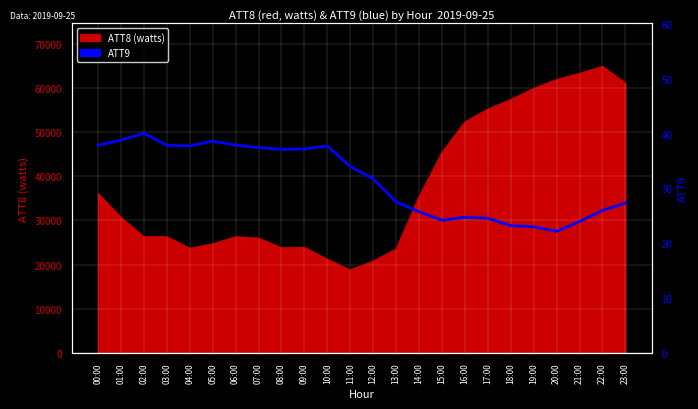

Does the chart display data point markers on the line(s)?

No